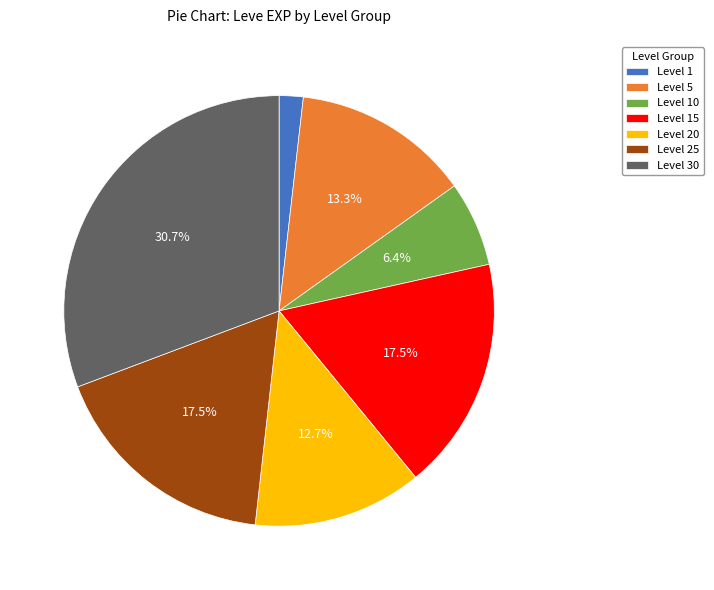

What is the largest slice in the pie chart?

Level 30